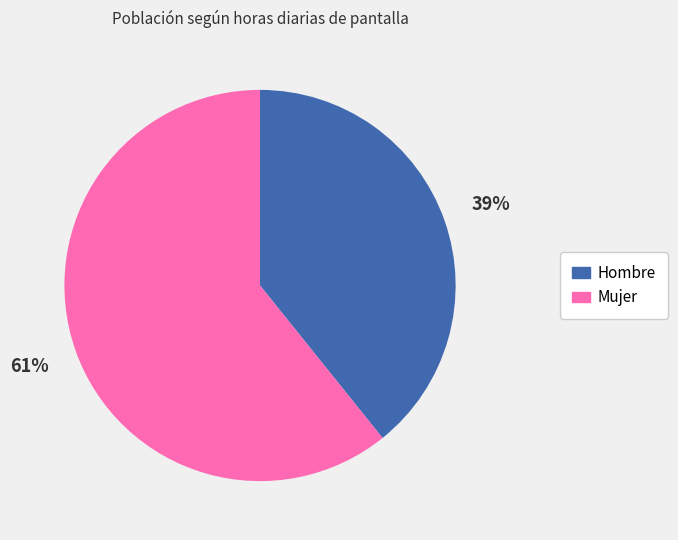

Is the sum of Hombre and Mujer greater than half?

Yes